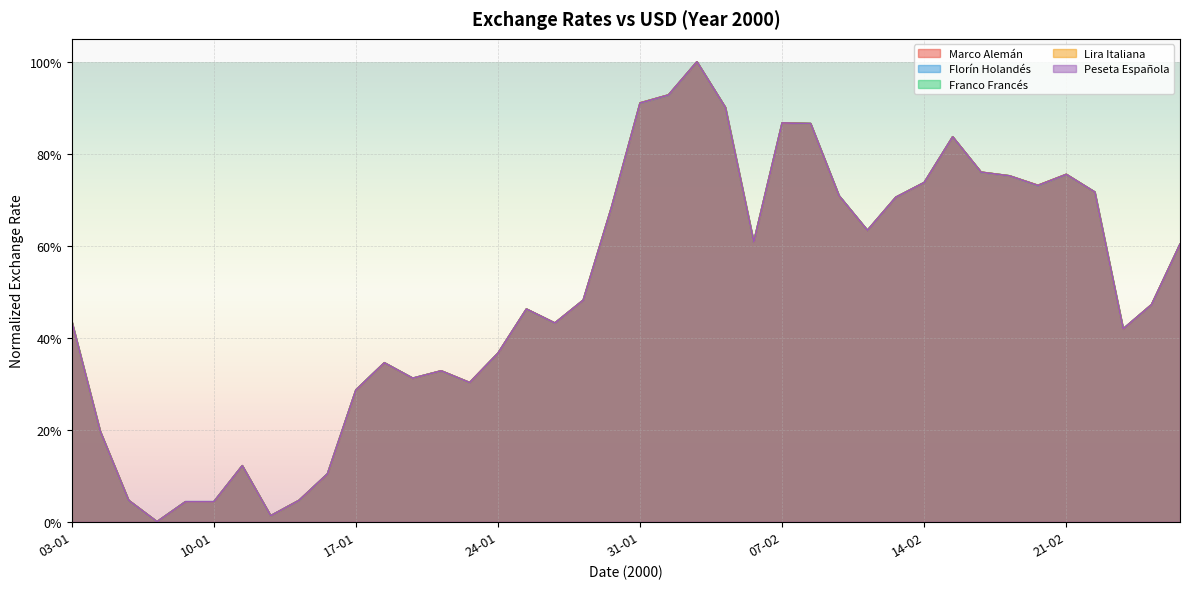

True or false: Peseta Española and Franco Francés intersect in this chart.

True